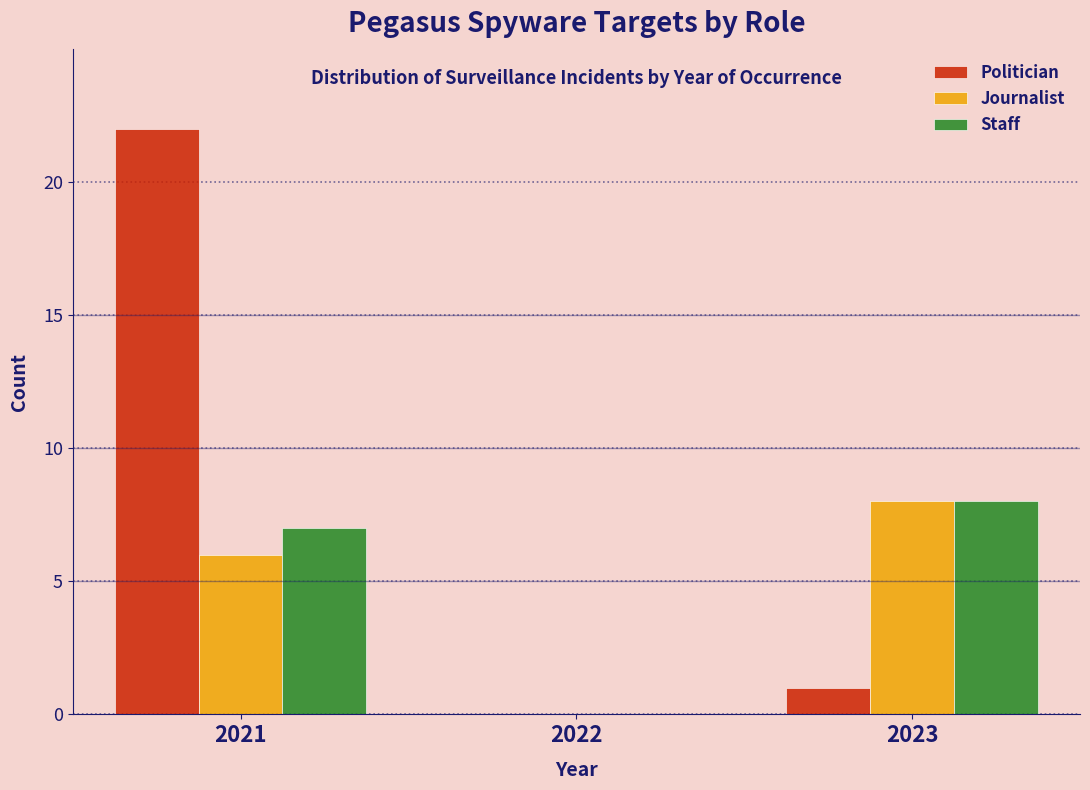

Reading left to right, extract all data points from this chart.

Politician: 2021=22	2022=0	2023=1
Journalist: 2021=6	2022=0	2023=8
Staff: 2021=7	2022=0	2023=8